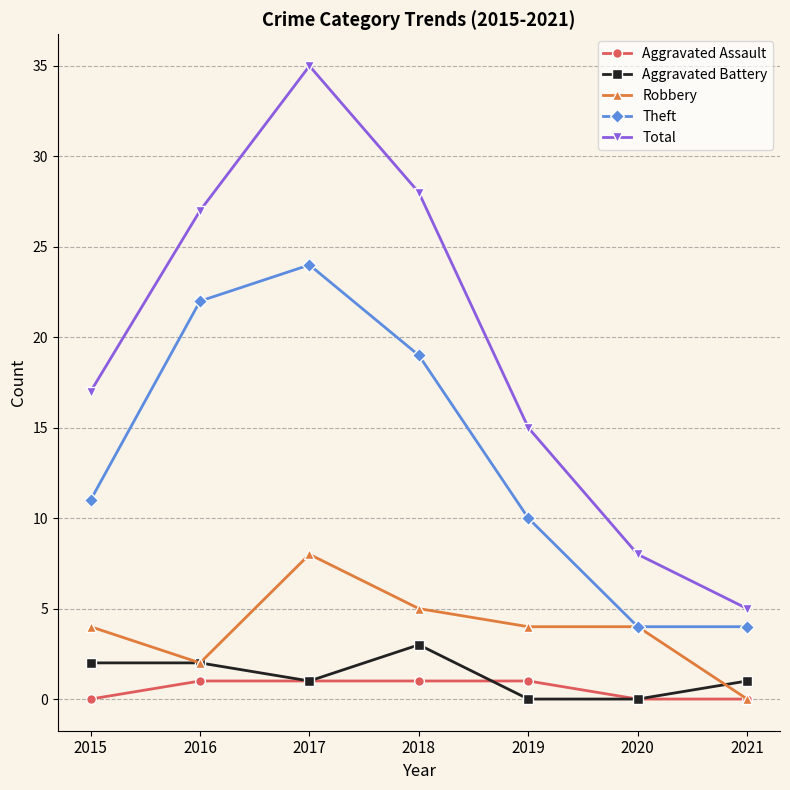

True or false: Total has a value of 27 at 2016.

True